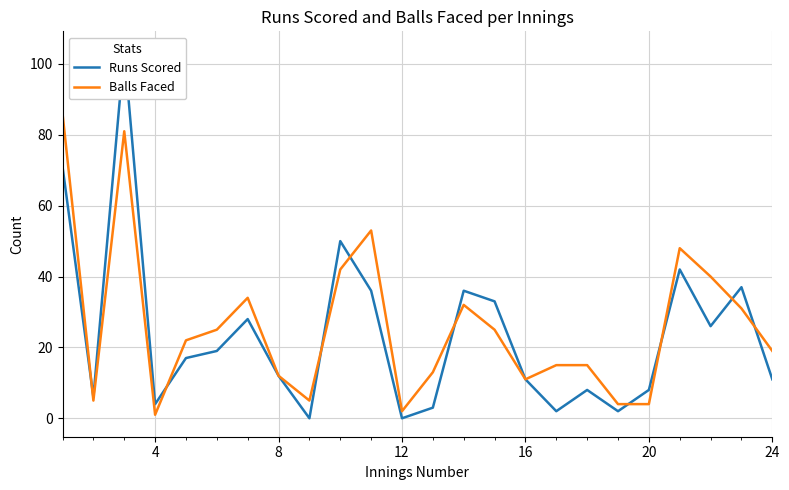

Reading left to right, what are all the values shown in this chart?

Runs Scored: 71	6	104	4	17	19	28	12	0	50	36	0	3	36	33	11	2	8	2	8	42	26	37	11
Balls Faced: 86	5	81	1	22	25	34	12	5	42	53	2	13	32	25	11	15	15	4	4	48	40	31	19